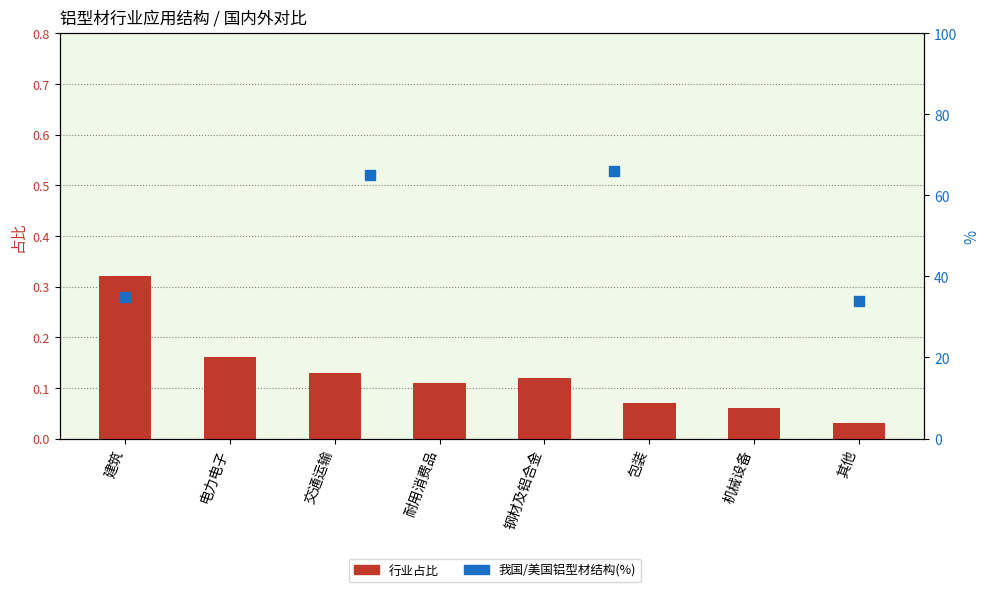

Which has a higher value, 包装 or 其他?

包装